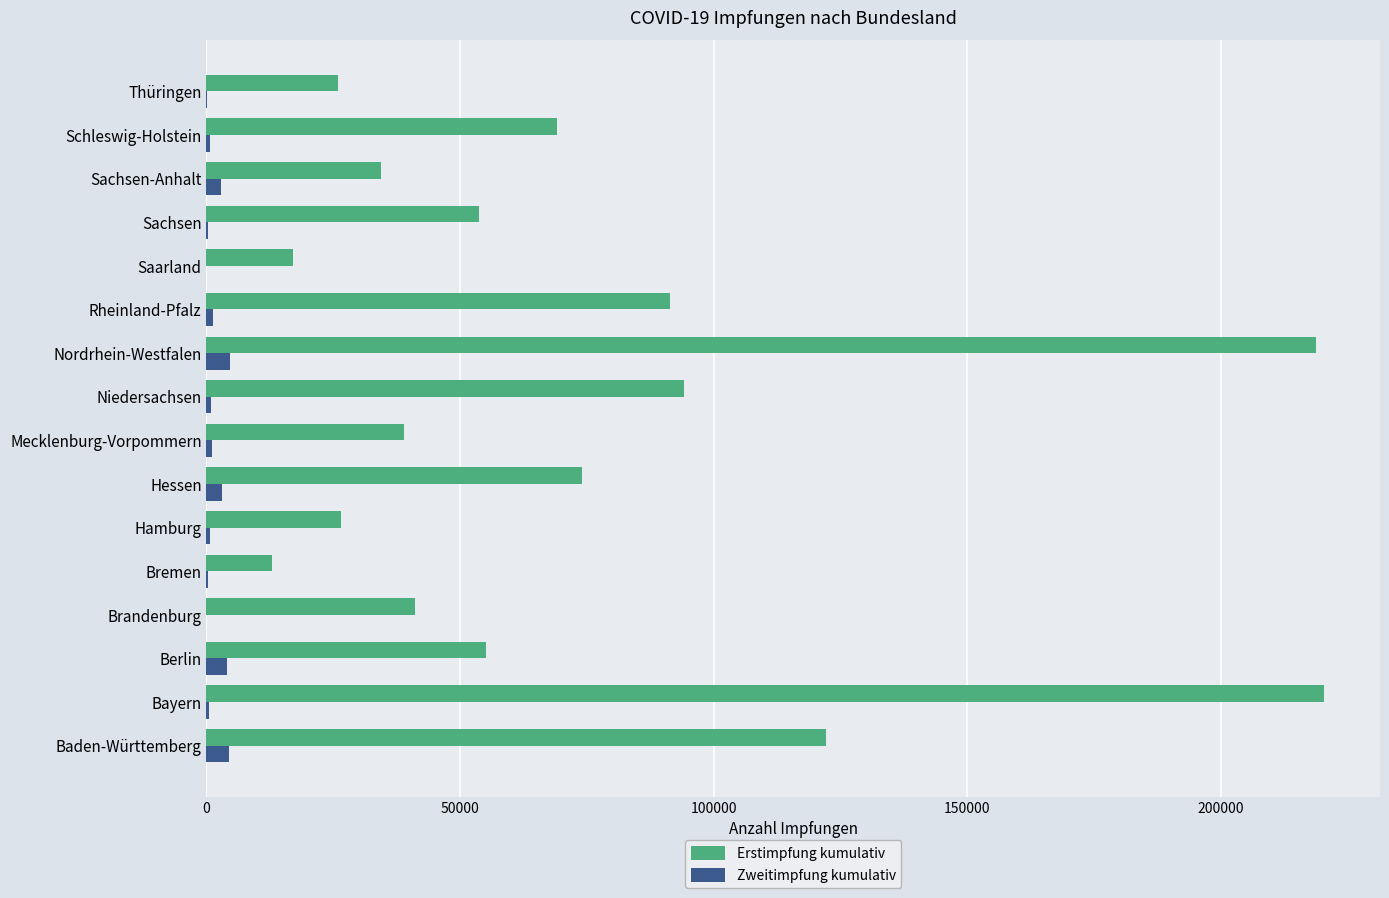

True or false: Erstimpfung kumulativ has a value of 13842 at Schleswig-Holstein.

False